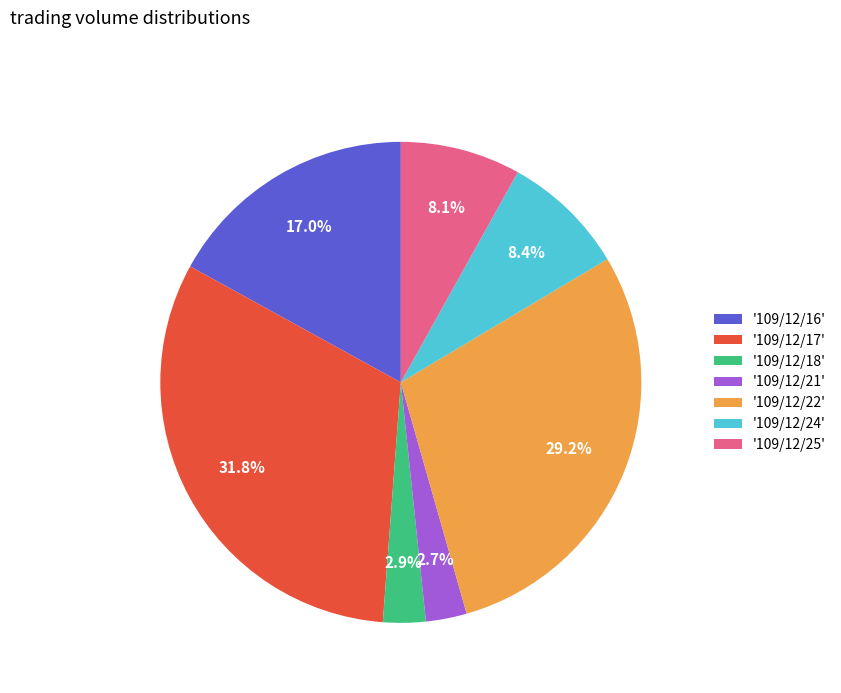

Which category has the biggest portion of the pie?

'109/12/17'